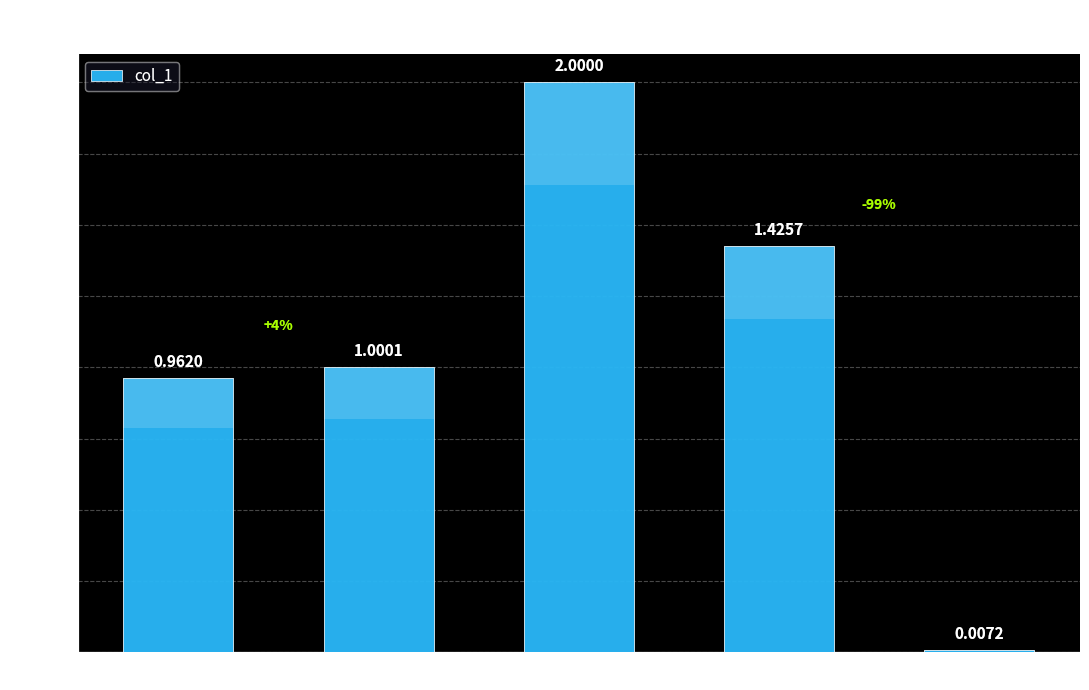

What is the label of the 2nd bar from the left?

MAPE